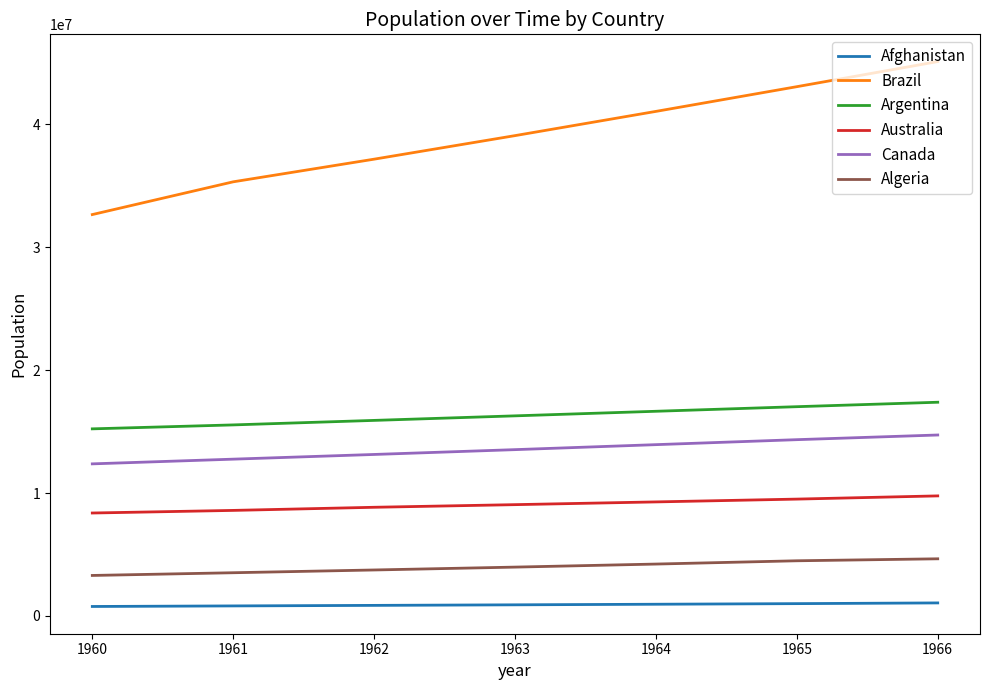

What is the average value of the Canada series?

13544610.7